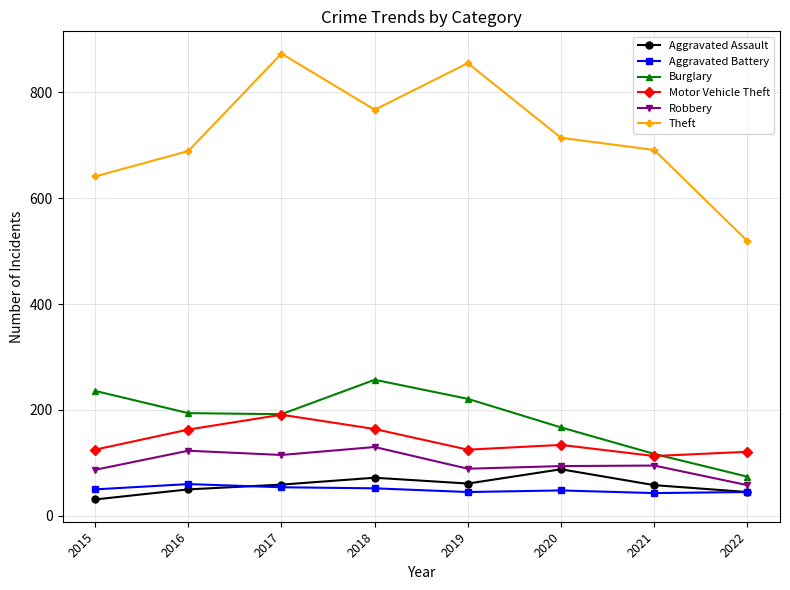

What is the spread (max minus min) of values at 2015?

610